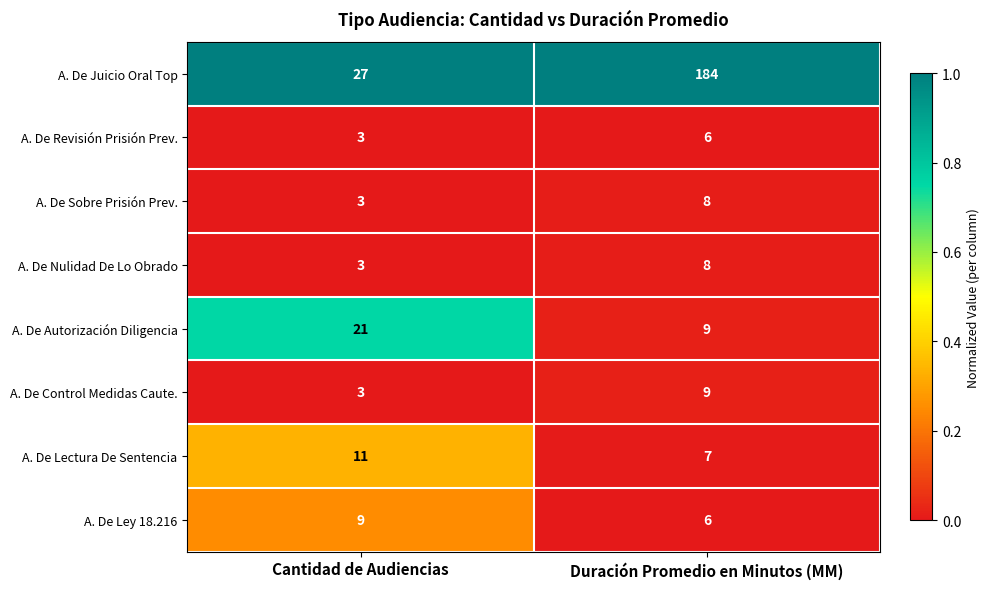

Reading left to right, extract all data points from this chart.

A. De Juicio Oral Top: 27	184
A. De Revisión Prisión Prev.: 3	6
A. De Sobre Prisión Prev.: 3	8
A. De Nulidad De Lo Obrado: 3	8
A. De Autorización Diligencia: 21	9
A. De Control Medidas Caute.: 3	9
A. De Lectura De Sentencia: 11	7
A. De Ley 18.216: 9	6